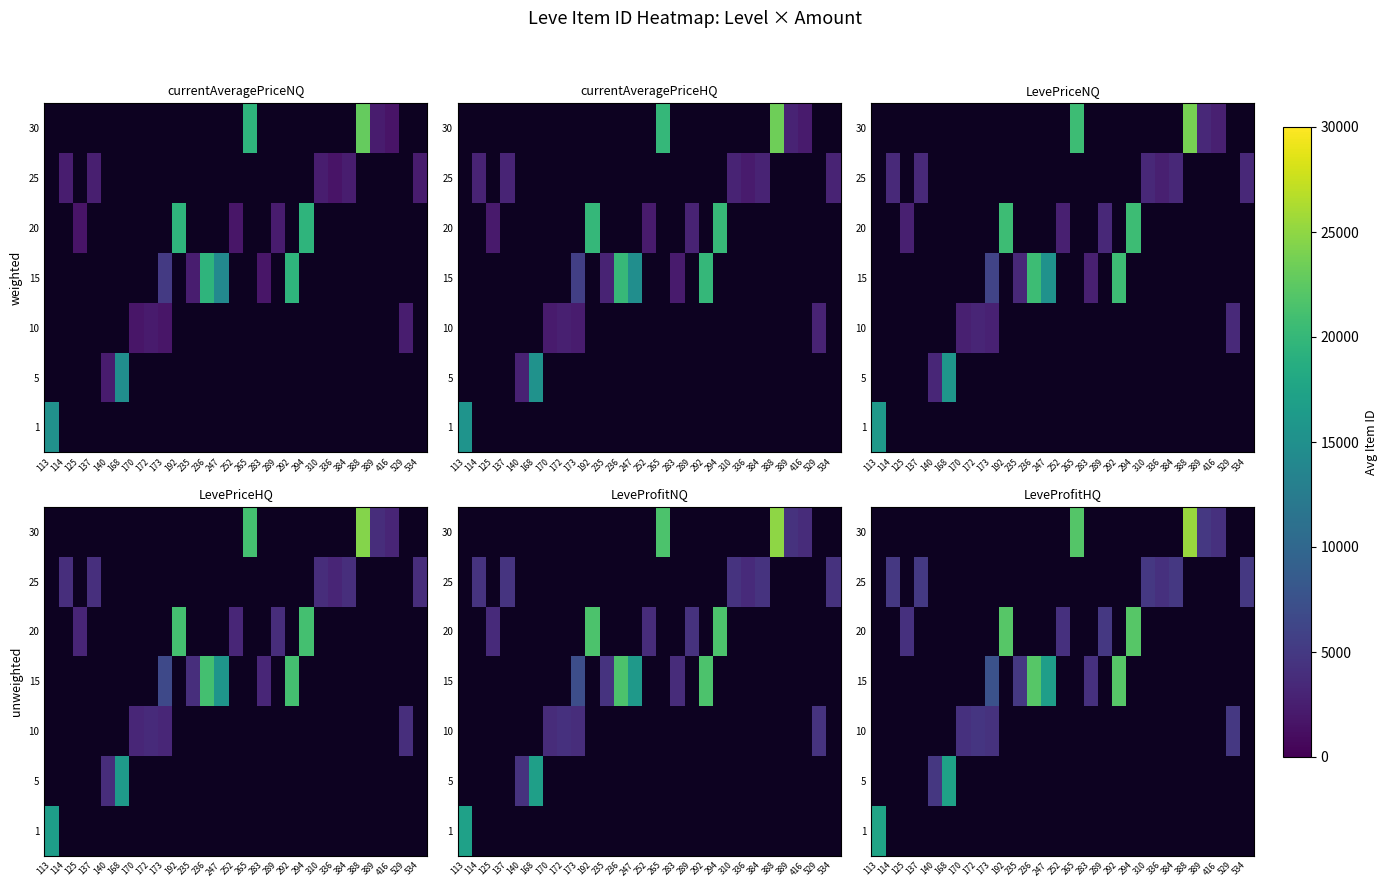

Count the number of data series in this chart.

7